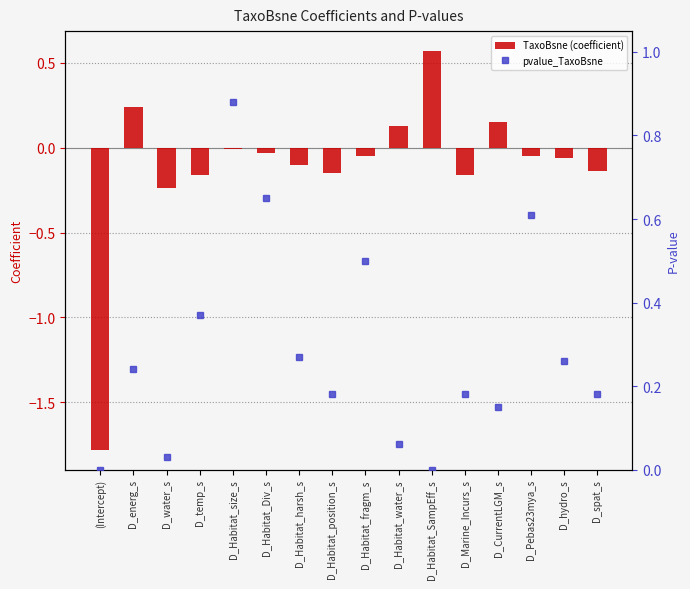

Which category has the lowest value in the TaxoBsne (coefficient) series?

(Intercept)